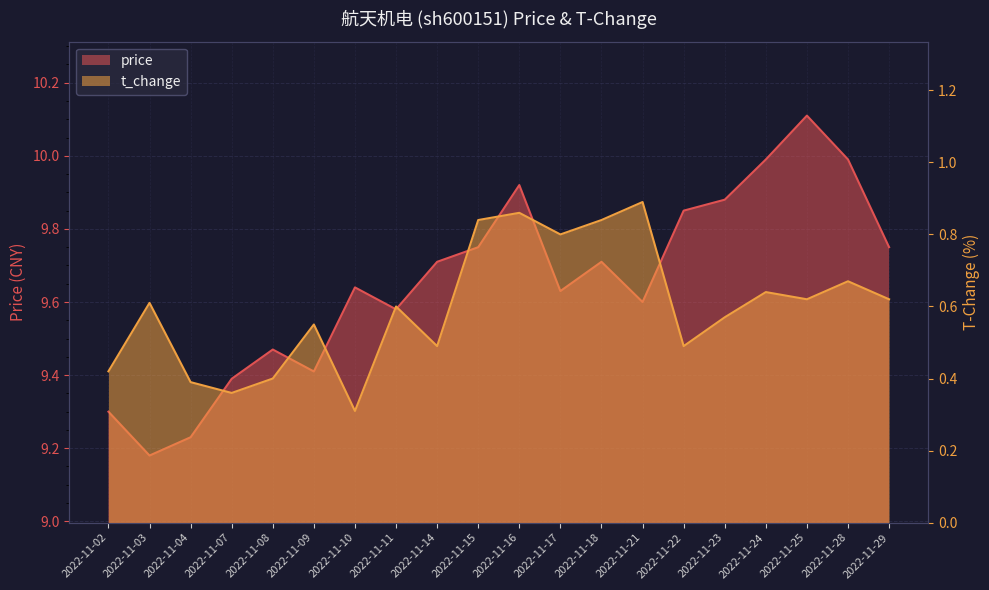

Does the chart have visible grid lines?

Yes